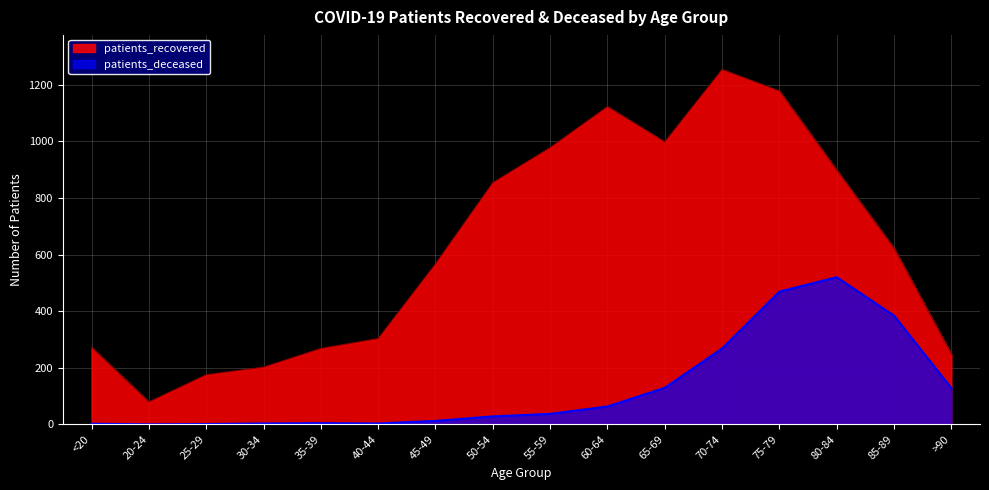

Rank the series by their maximum value, from highest to lowest.

patients_recovered, patients_deceased